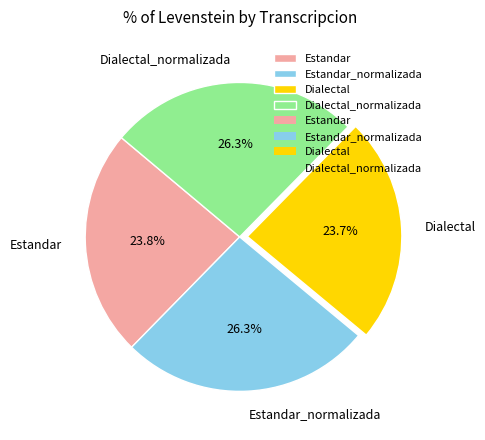

Does Dialectal_normalizada represent more than half of the total?

No